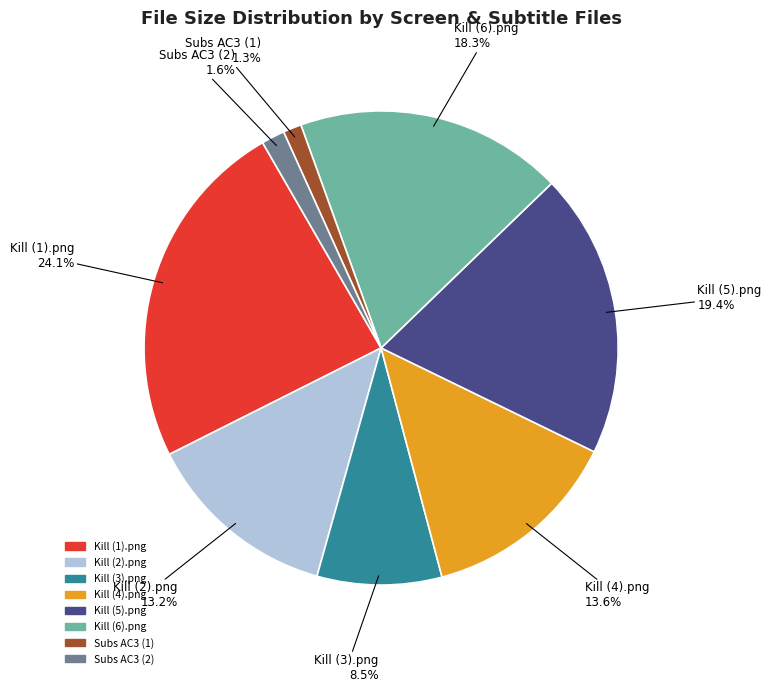

To the nearest percent, what percentage of the pie is Kill (5).png?

19%